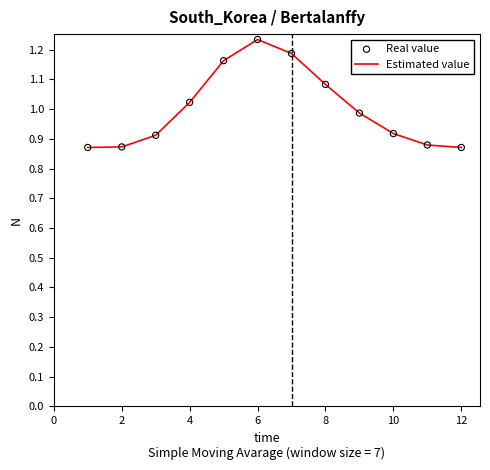

Is this an area chart (filled region under the line)?

No